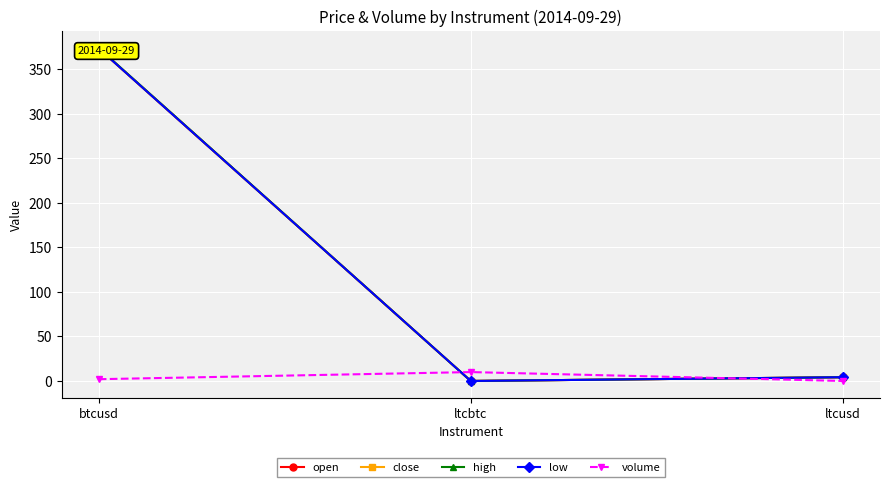

What is the sum of all volume values?

12.0